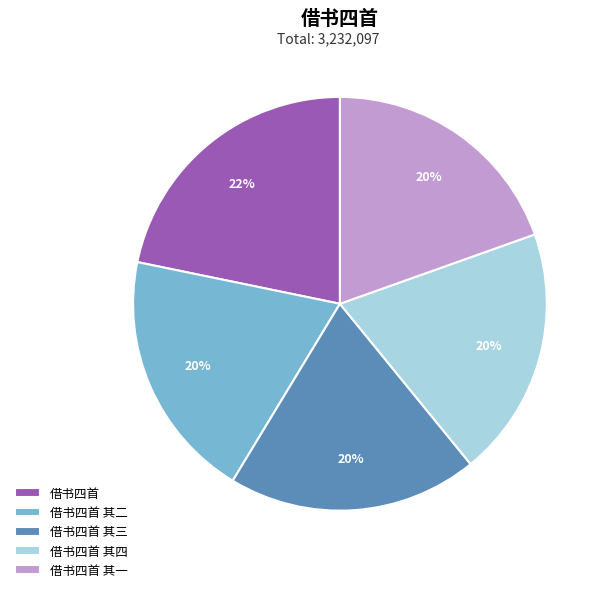

How many segments does this pie chart have?

5